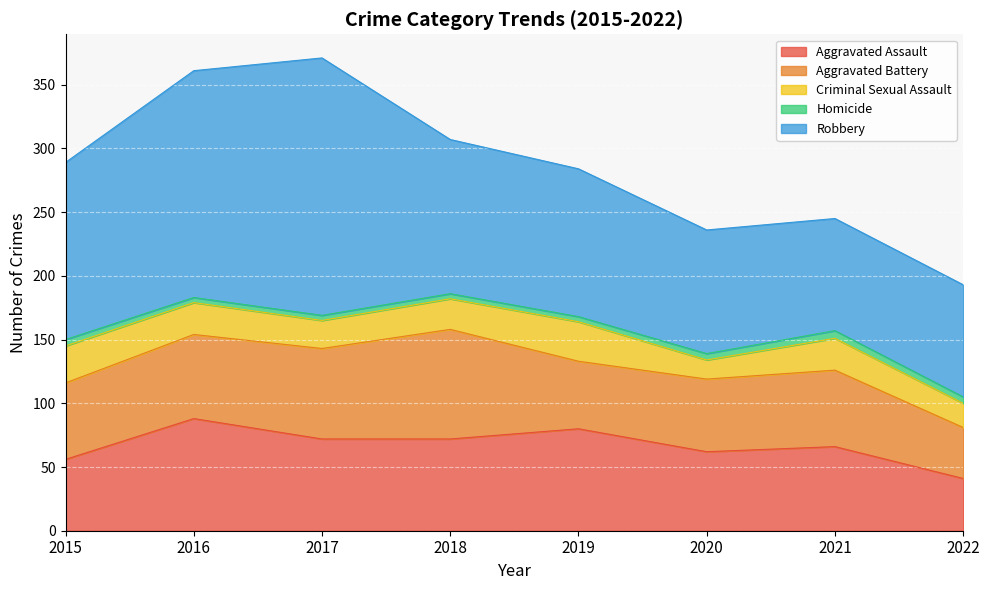

Reading left to right, what are all the values shown in this chart?

Aggravated Assault: 2015=56	2016=88	2017=72	2018=72	2019=80	2020=62	2021=66	2022=41
Aggravated Battery: 2015=60	2016=66	2017=71	2018=86	2019=53	2020=57	2021=60	2022=40
Criminal Sexual Assault: 2015=29	2016=25	2017=22	2018=24	2019=31	2020=15	2021=25	2022=19
Homicide: 2015=5	2016=4	2017=4	2018=4	2019=4	2020=5	2021=6	2022=5
Robbery: 2015=139	2016=178	2017=202	2018=121	2019=116	2020=97	2021=88	2022=88